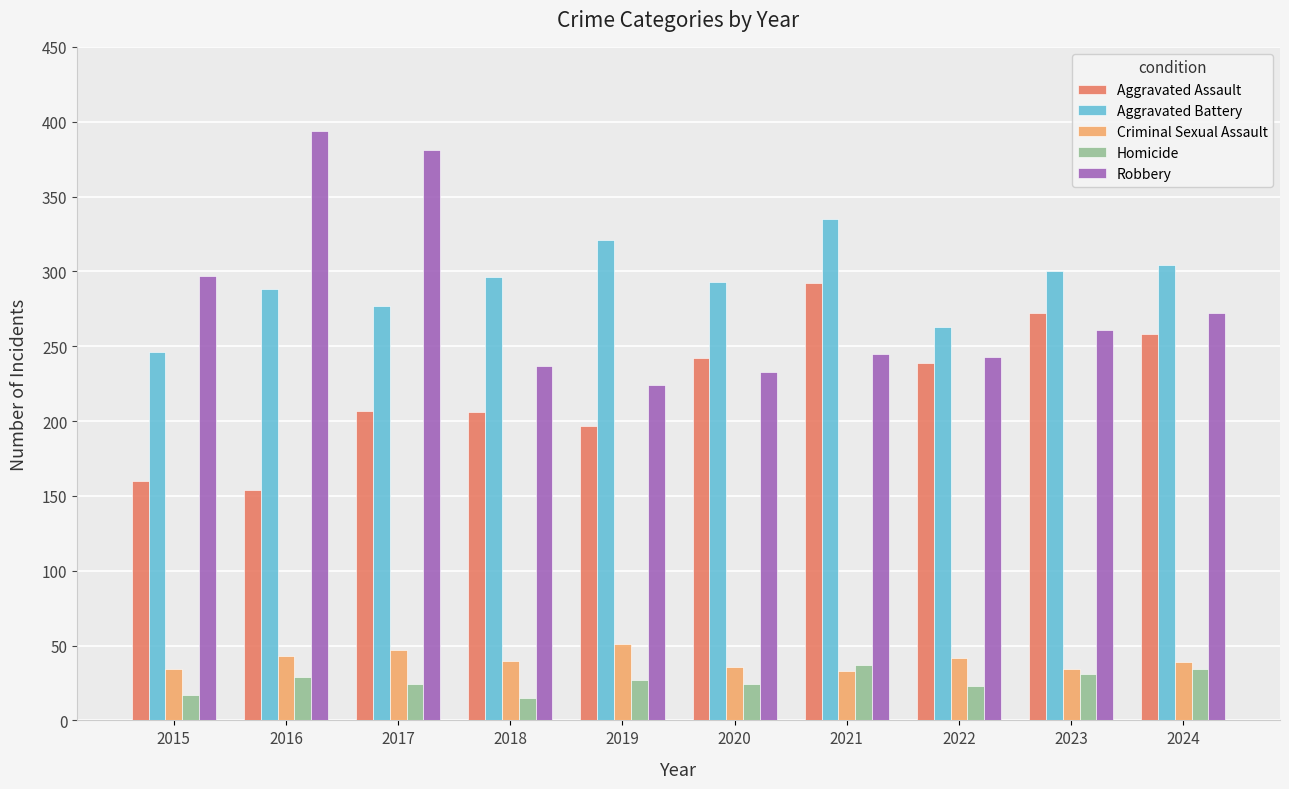

What is the value of the Homicide bar at the 7th from the left?

37